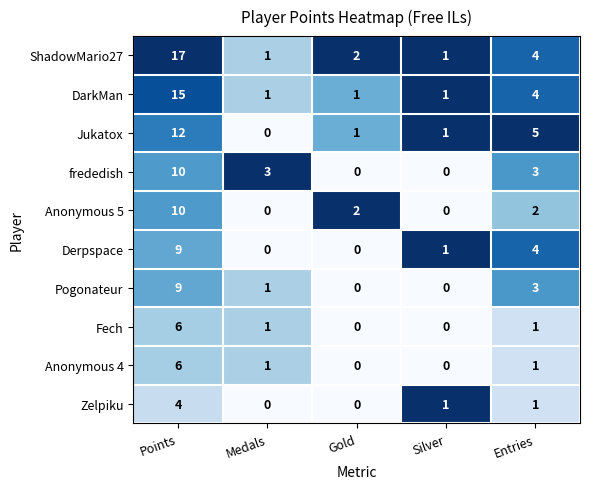

Which series has the largest range (max minus min)?

ShadowMario27